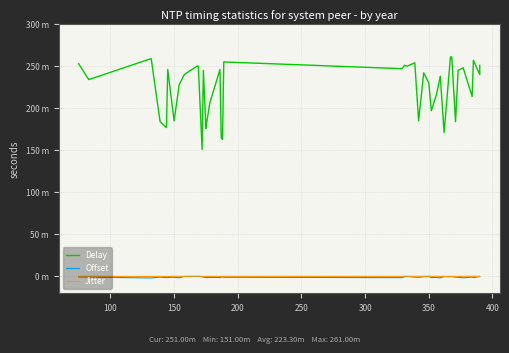

Which category has the lowest value in the Offset series?

150